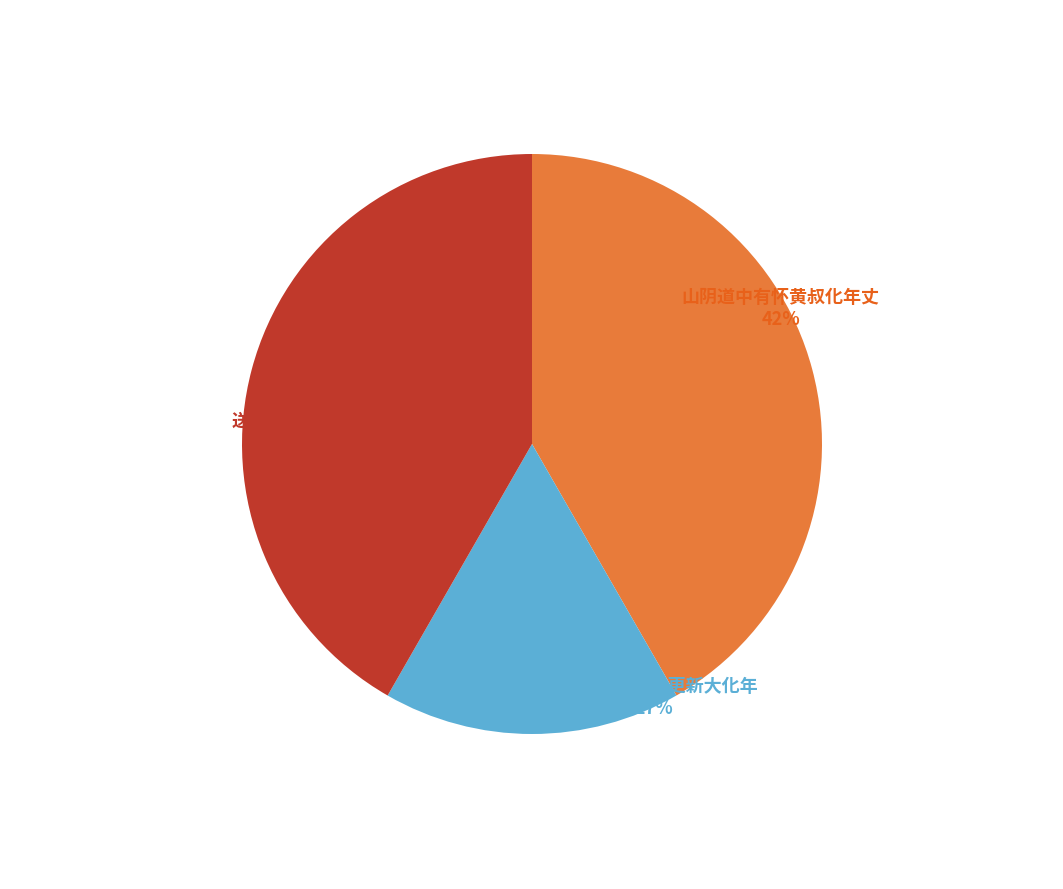

Do 送黄叔化年丈之官 and 山阴道中有怀黄叔化年丈 together represent more than half of the pie?

Yes